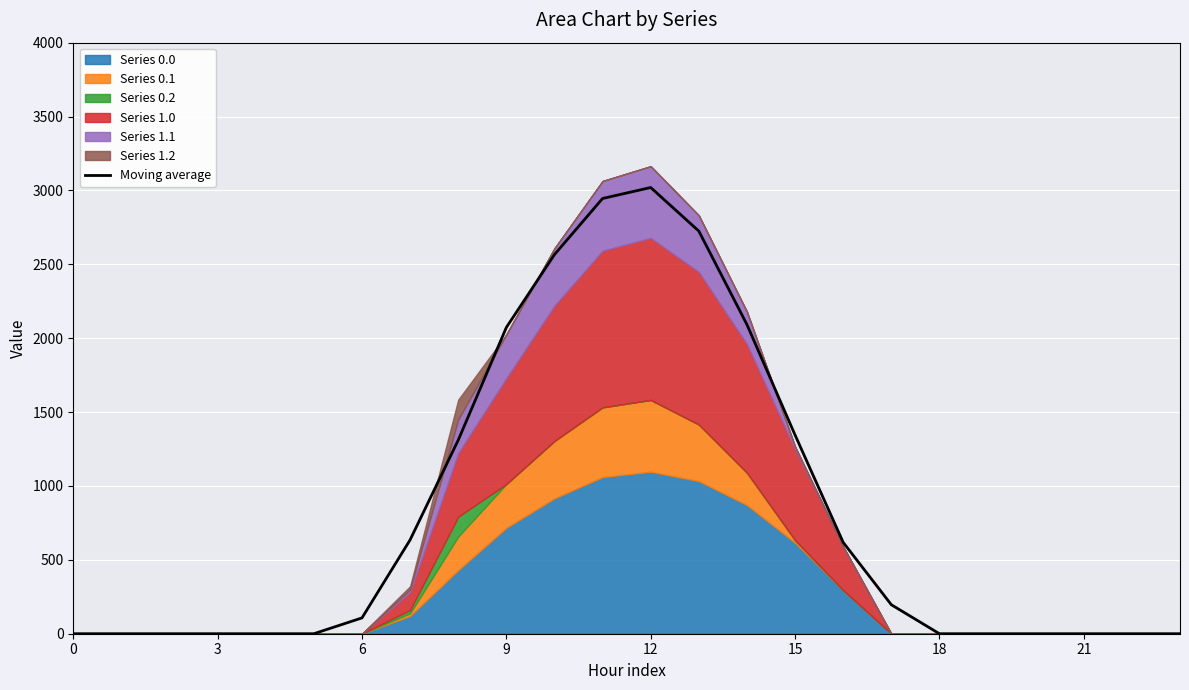

How many interior local peaks (higher than both neighbors) does the data have?

1